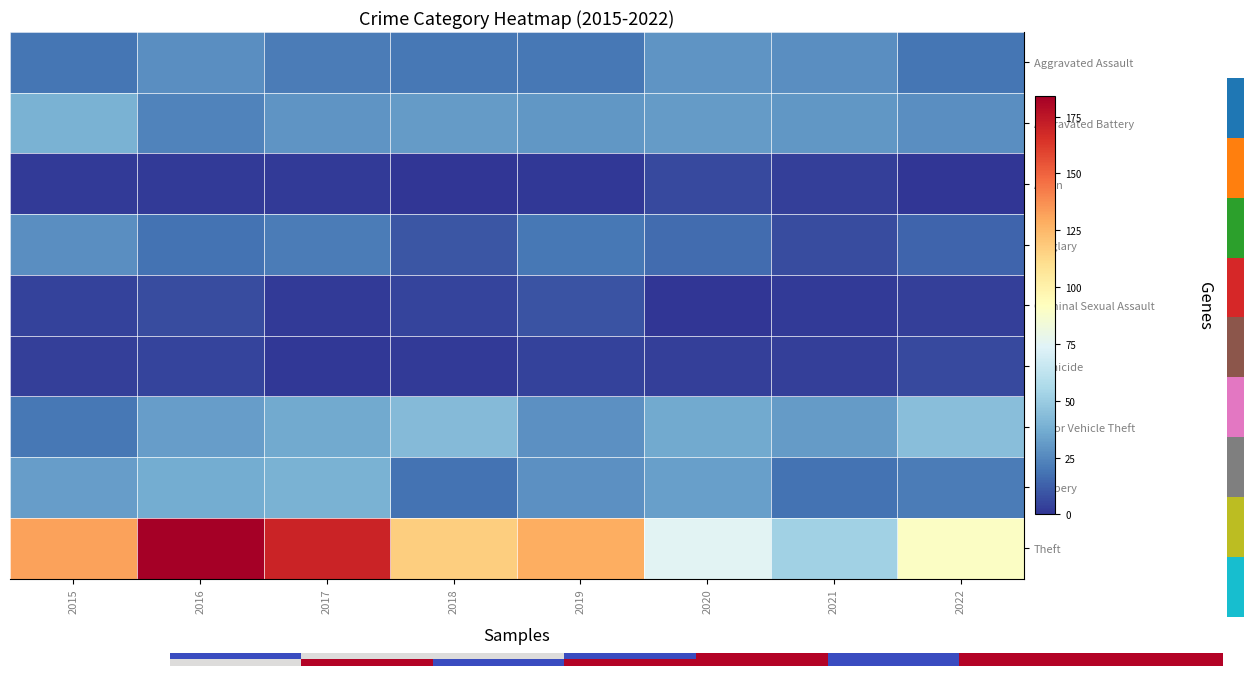

At which label does row_8 first exceed 128?

2015